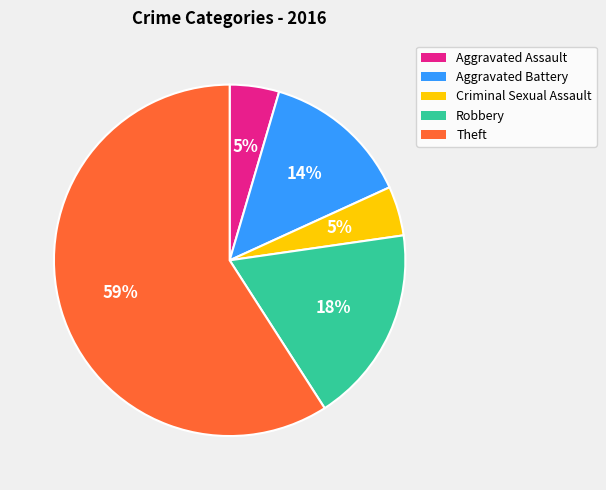

Which category has the biggest portion of the pie?

Theft